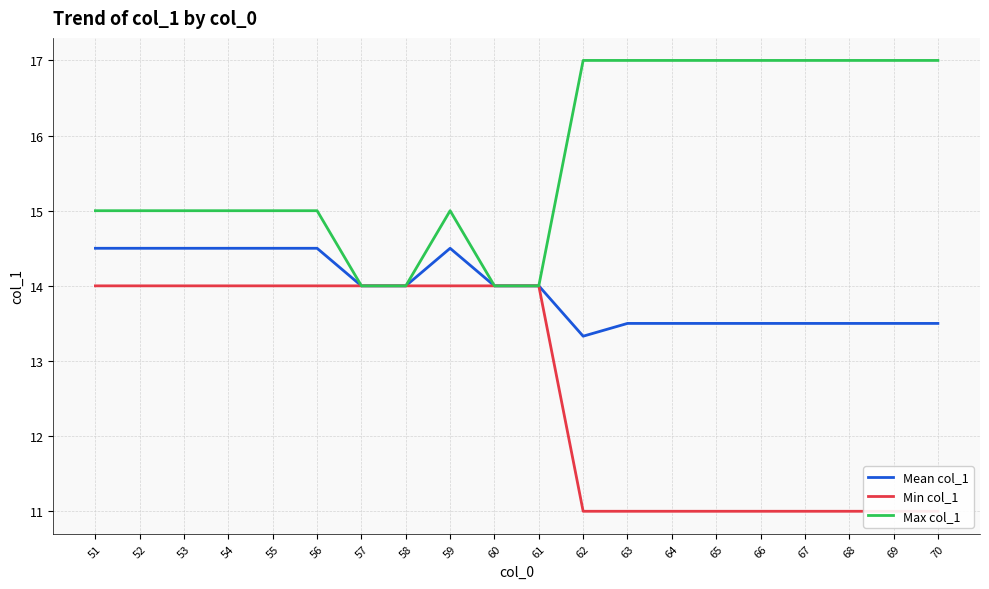

How many data points in Max col_1 are above 15?

9